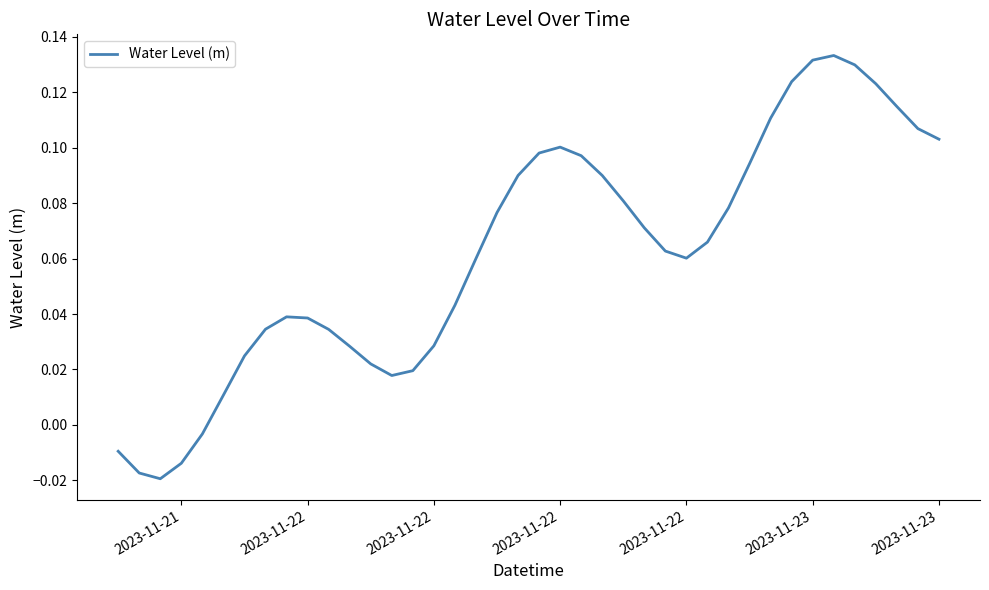

Does the chart display data point markers on the line(s)?

No